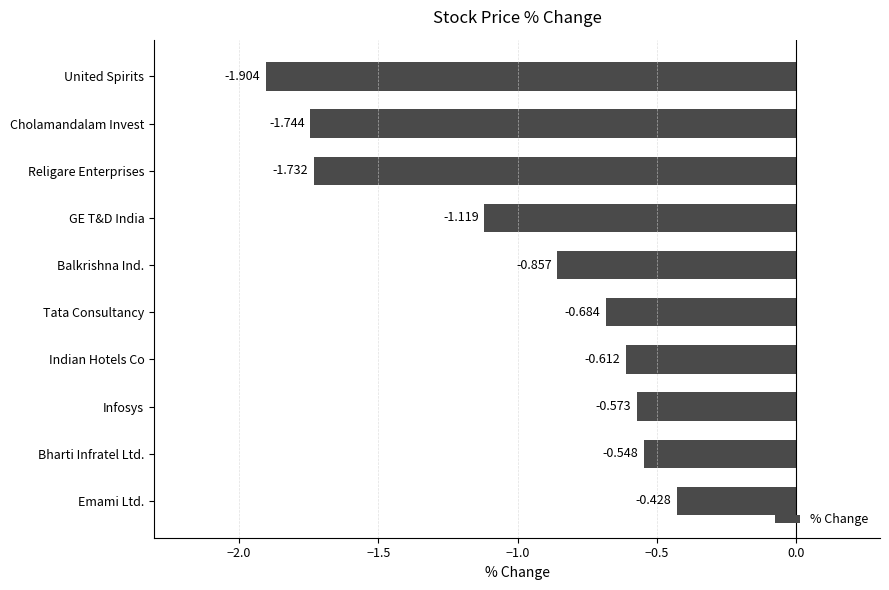

How many bars are there in total?

10